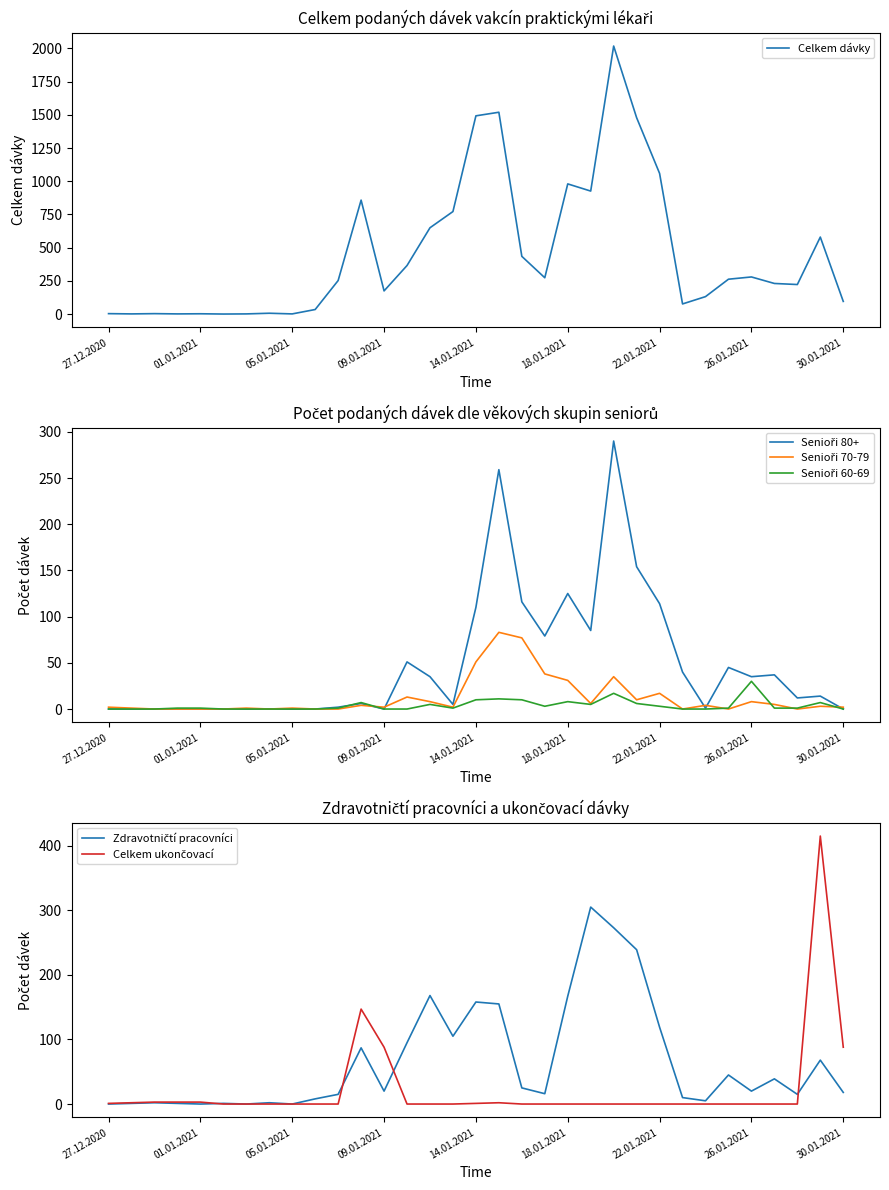

What is the value of the Celkem dávky point at the 20th from the left?

274